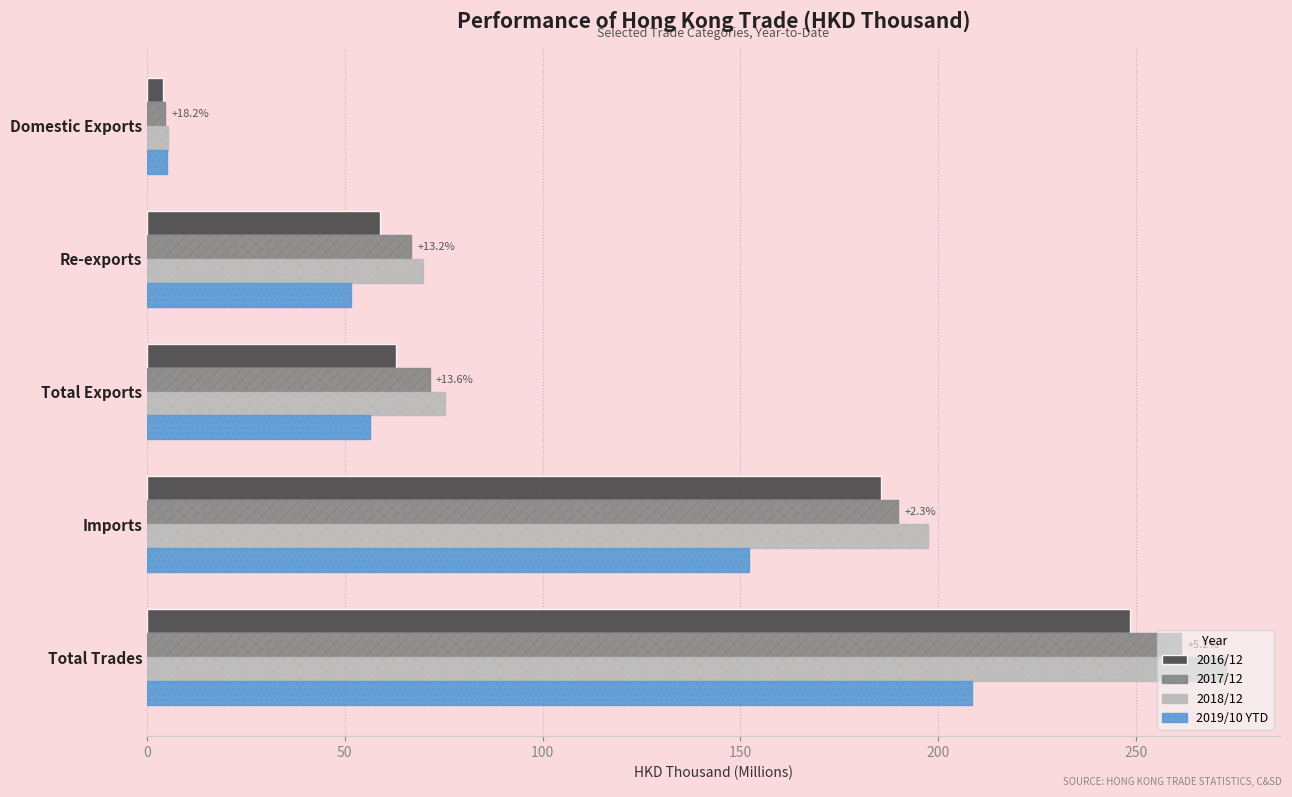

Is it true that 2016/12 equals 59.0 at Re-exports?

True